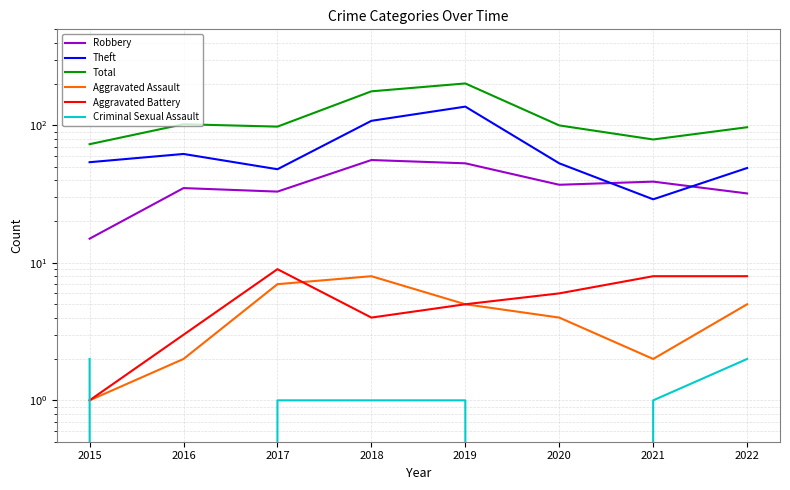

What is the difference between the highest and lowest values at 2018?

176